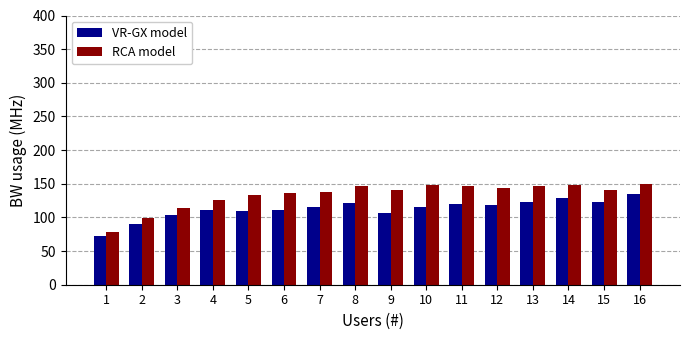

How many bars are there in total?

32